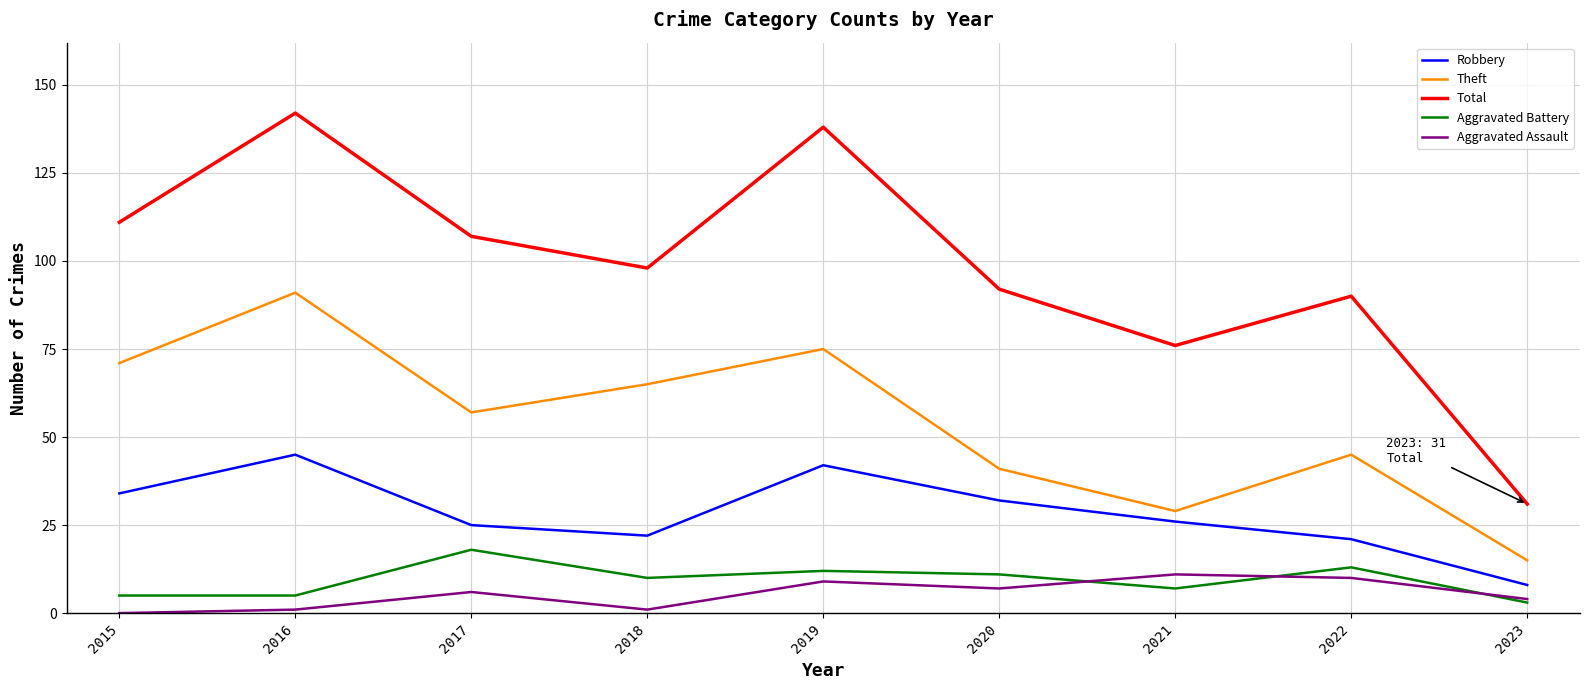

At which category is the sum across all series the highest?

2016